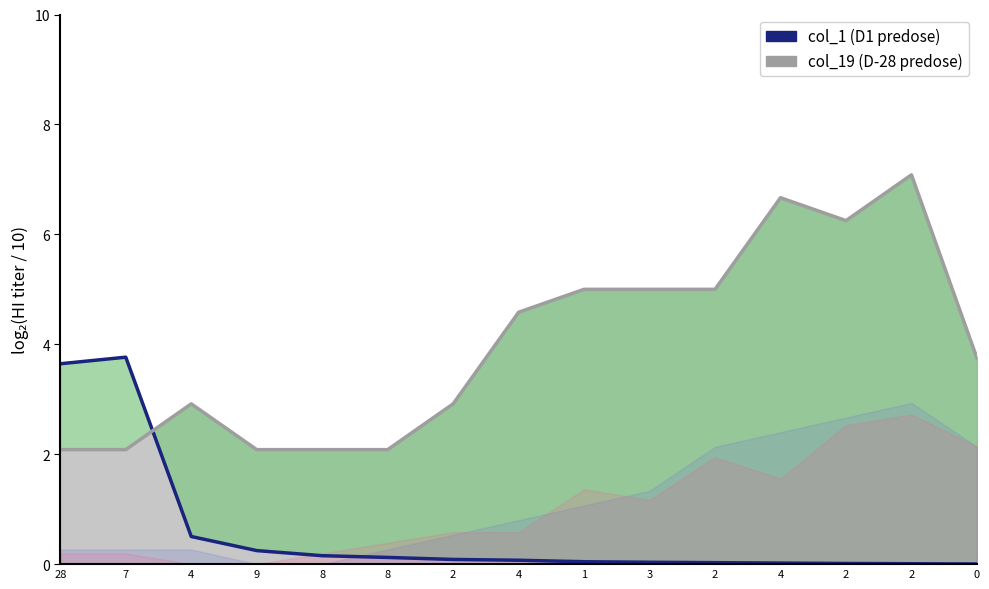

At 2, list the series in order from smallest to largest.

col_1 line, col_19 line